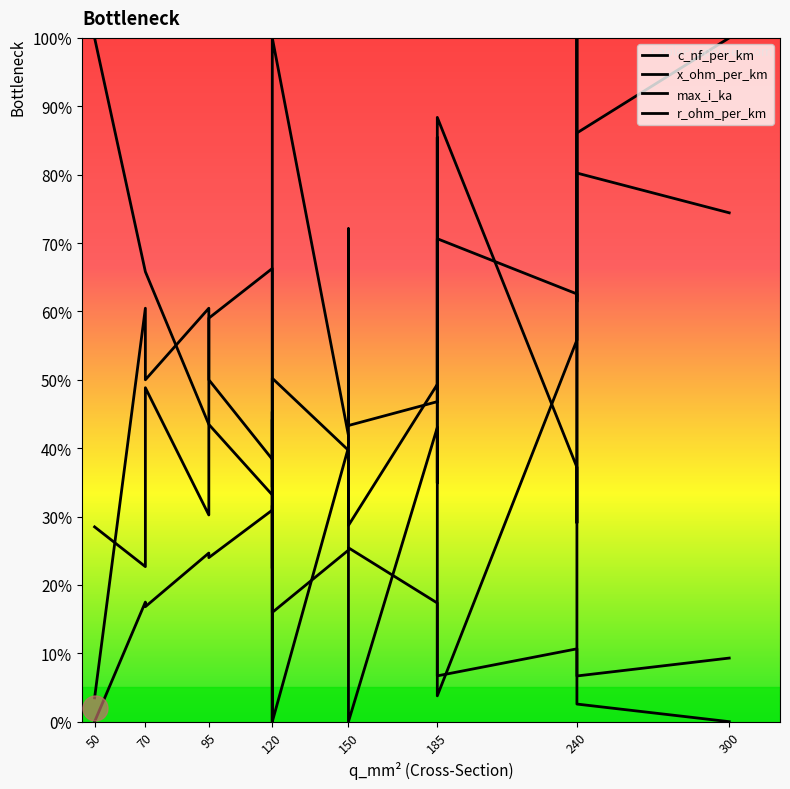

In max_i_ka, how many points are higher than both neighbors (excluding endpoints)?

6